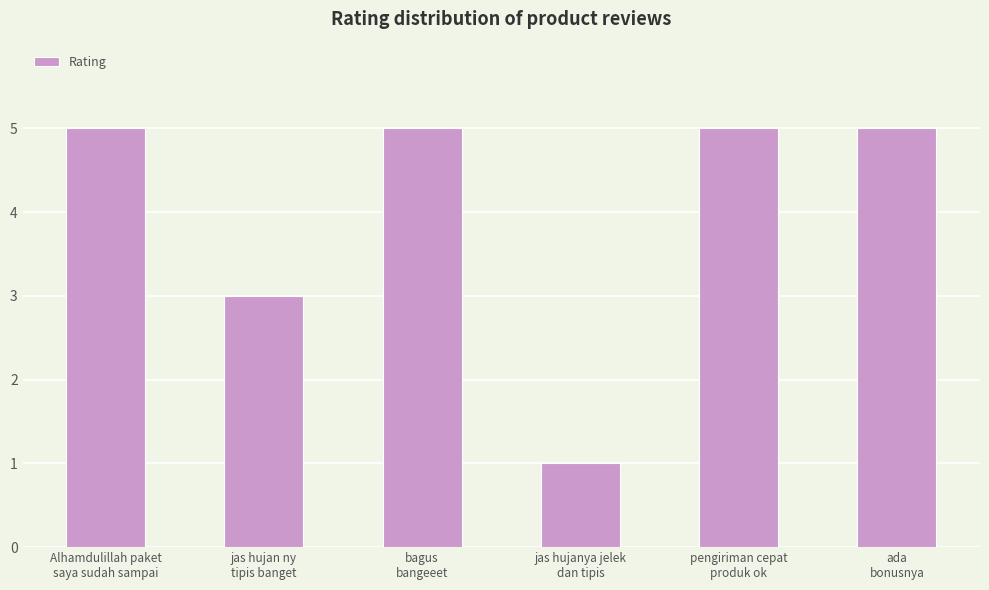

Where is the data nearest to the value 3?

jas hujan ny
tipis banget